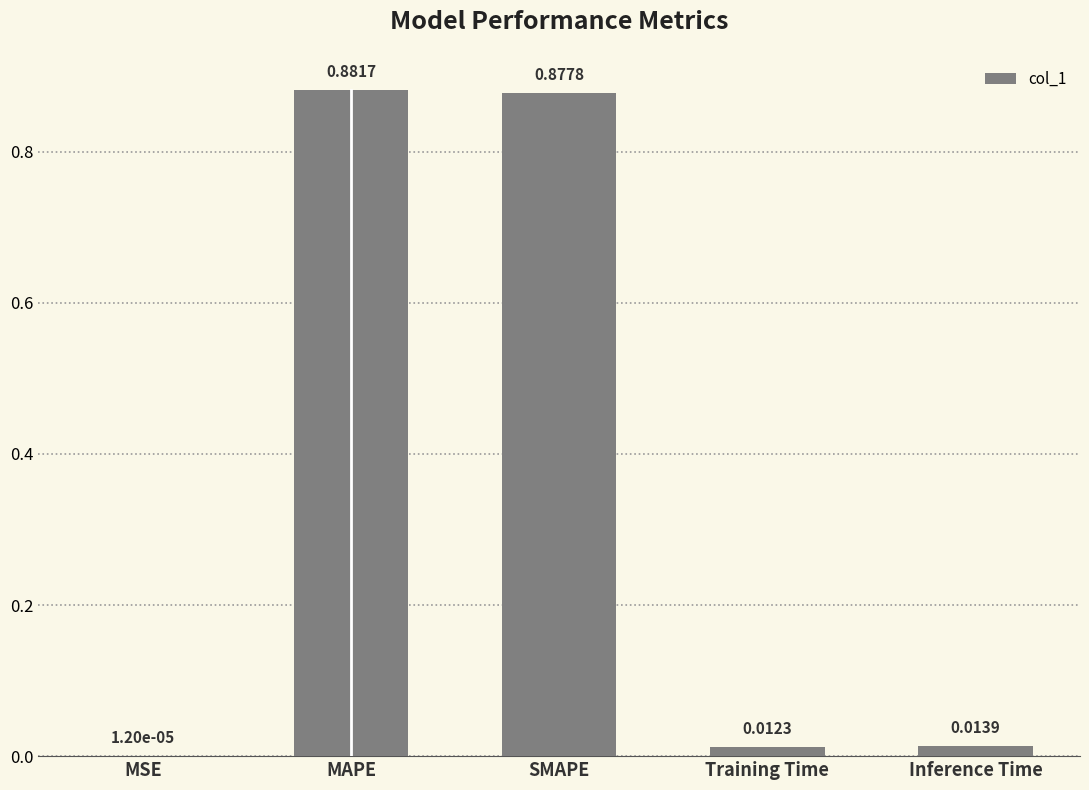

Count the number of data series in this chart.

1